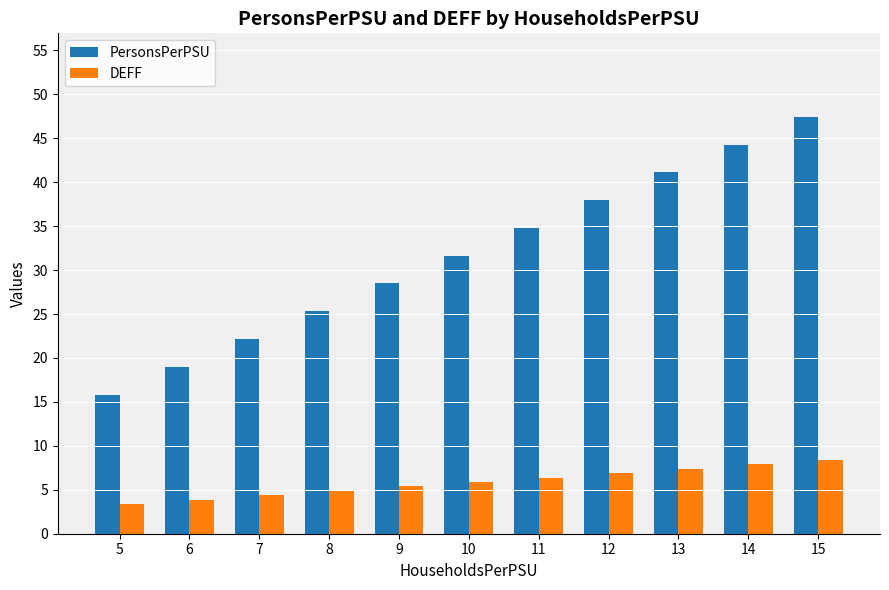

True or false: DEFF has a value of 5.9 at 10.

True